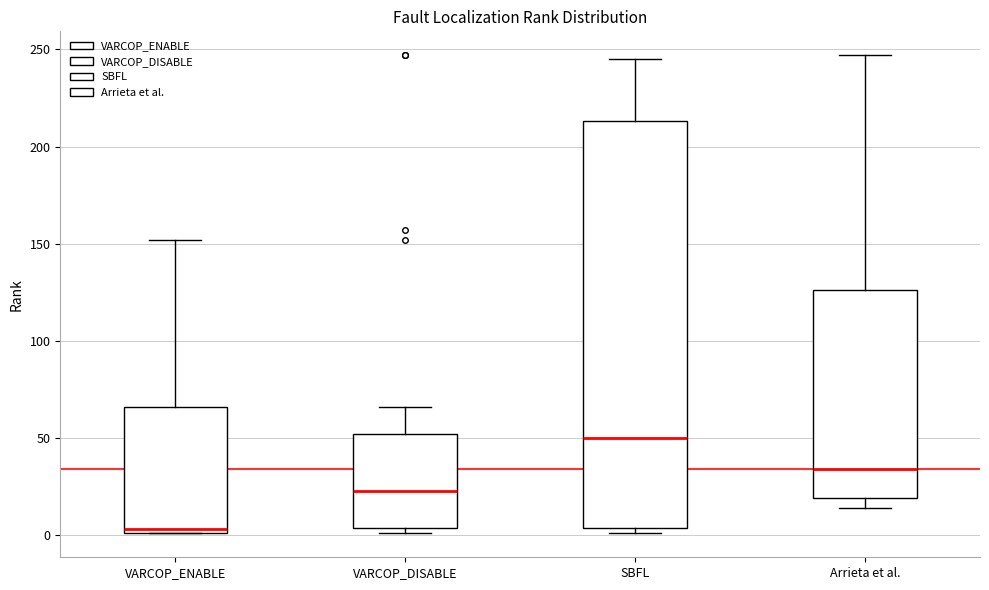

Which box has the lowest median line?

VARCOP_ENABLE